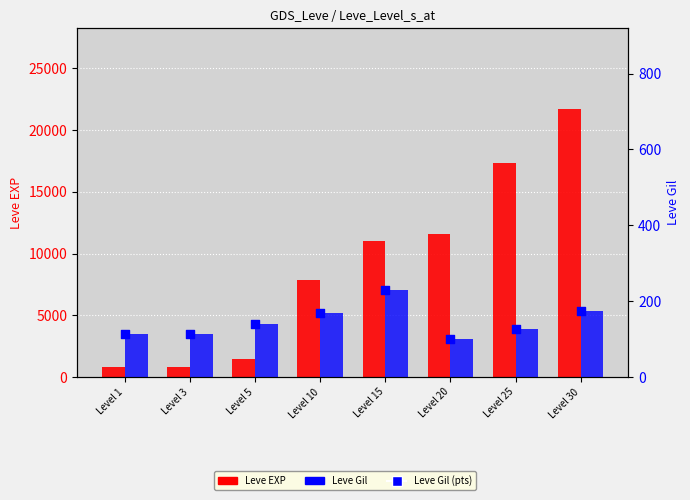

Is the value of Leve Gil at Level 10 greater than the value of Leve EXP at Level 15?

No